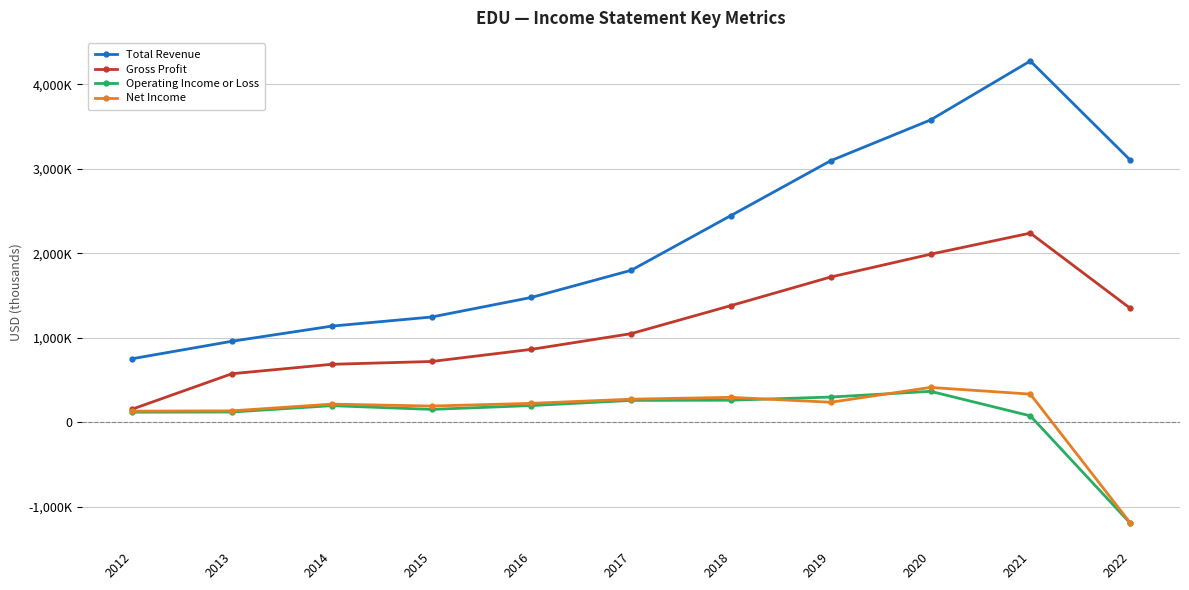

Does the chart have visible grid lines?

Yes